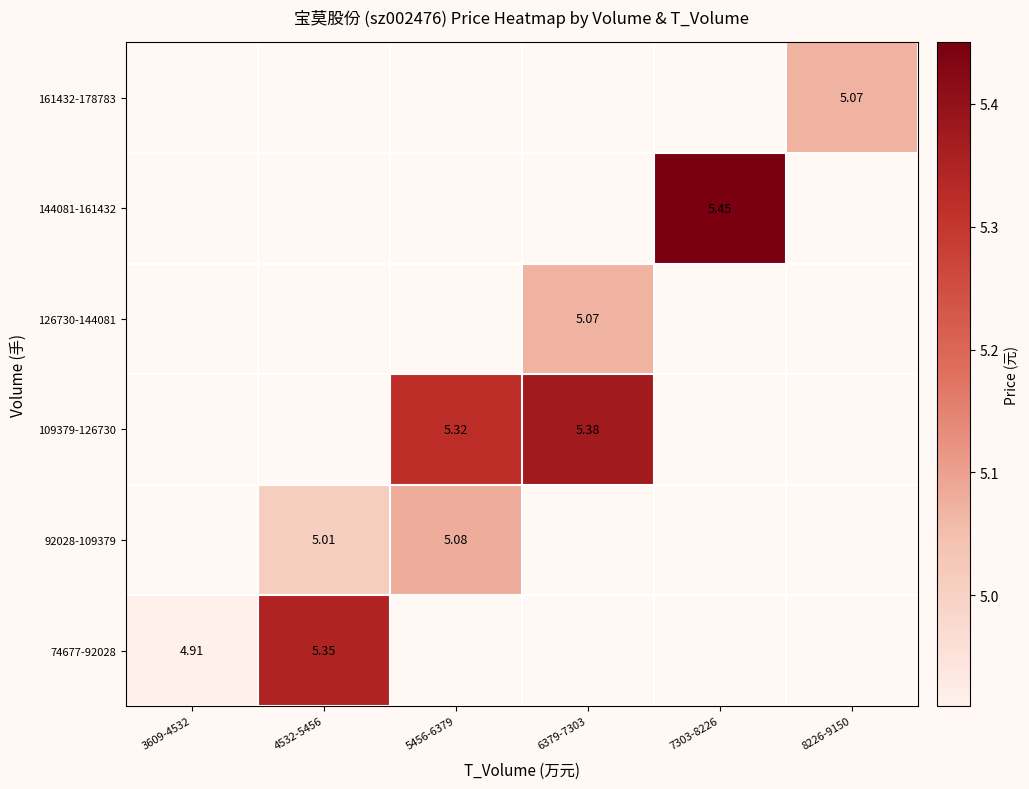

At which label does 109379-126730 first exceed 5?

5456-6379